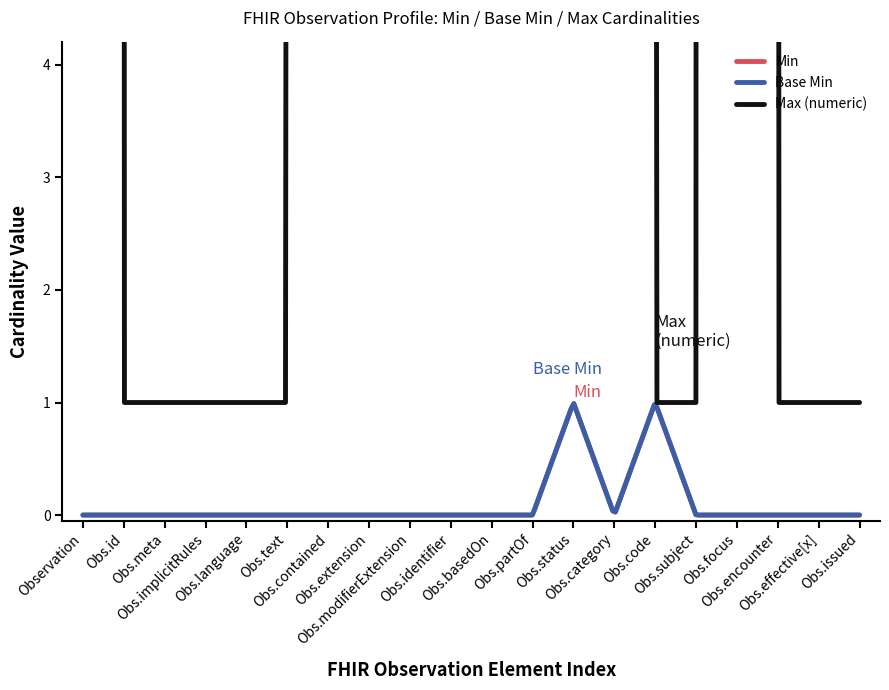

Rank the series at Observation.issued from highest to lowest value.

Max (numeric), Min, Base Min